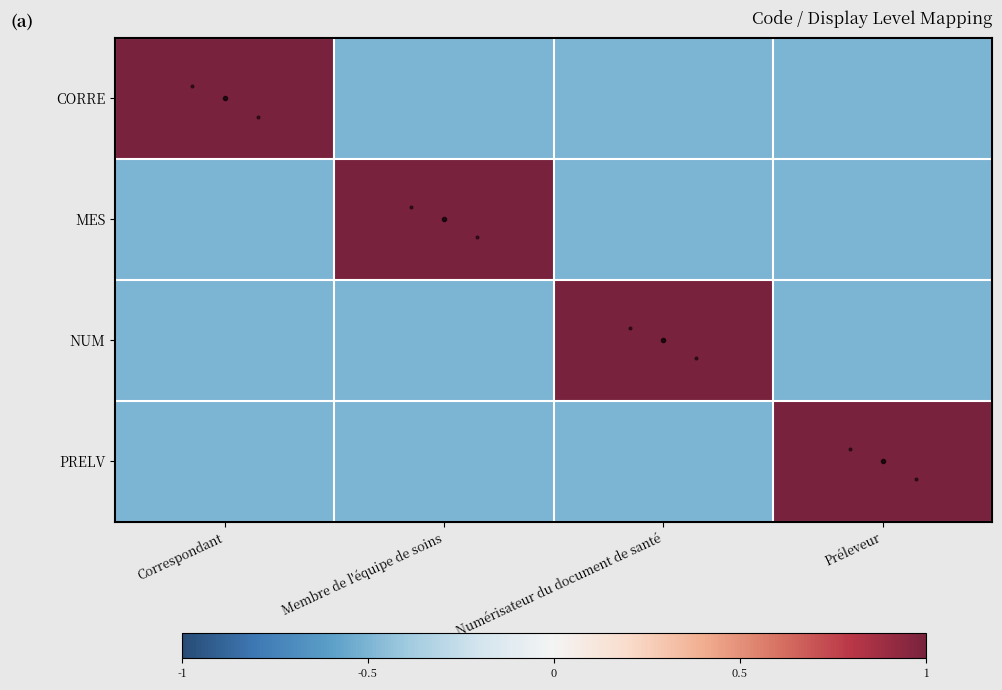

How many positive values does the PRELV series have?

1